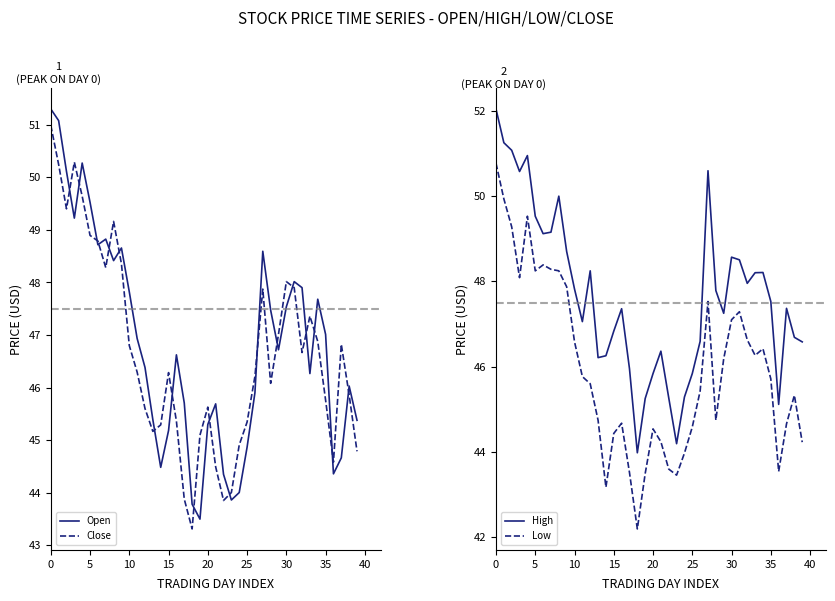

Is this an area chart (filled region under the line)?

No